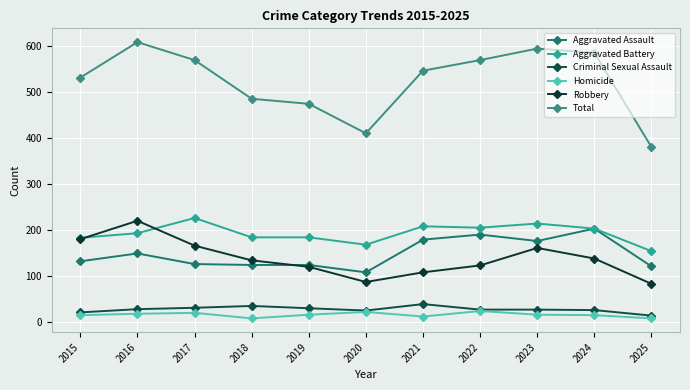

How many lines are shown in the chart?

6